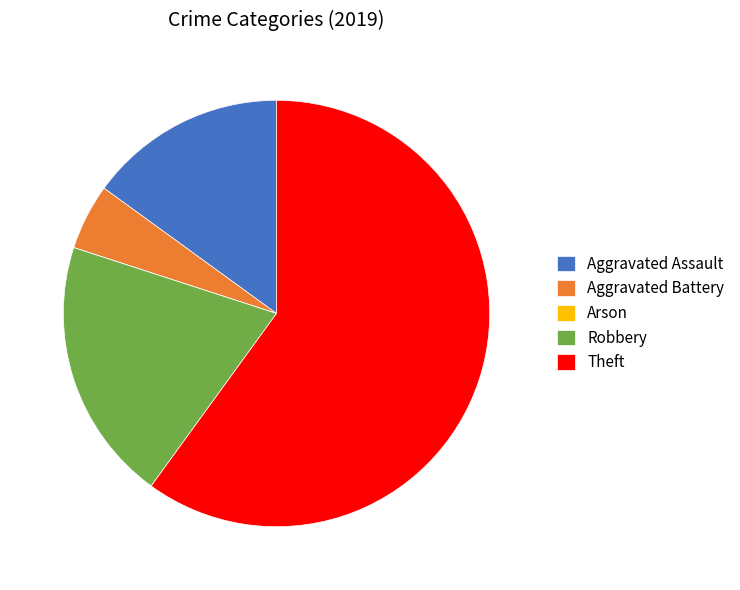

Is Robbery the majority of the pie?

No